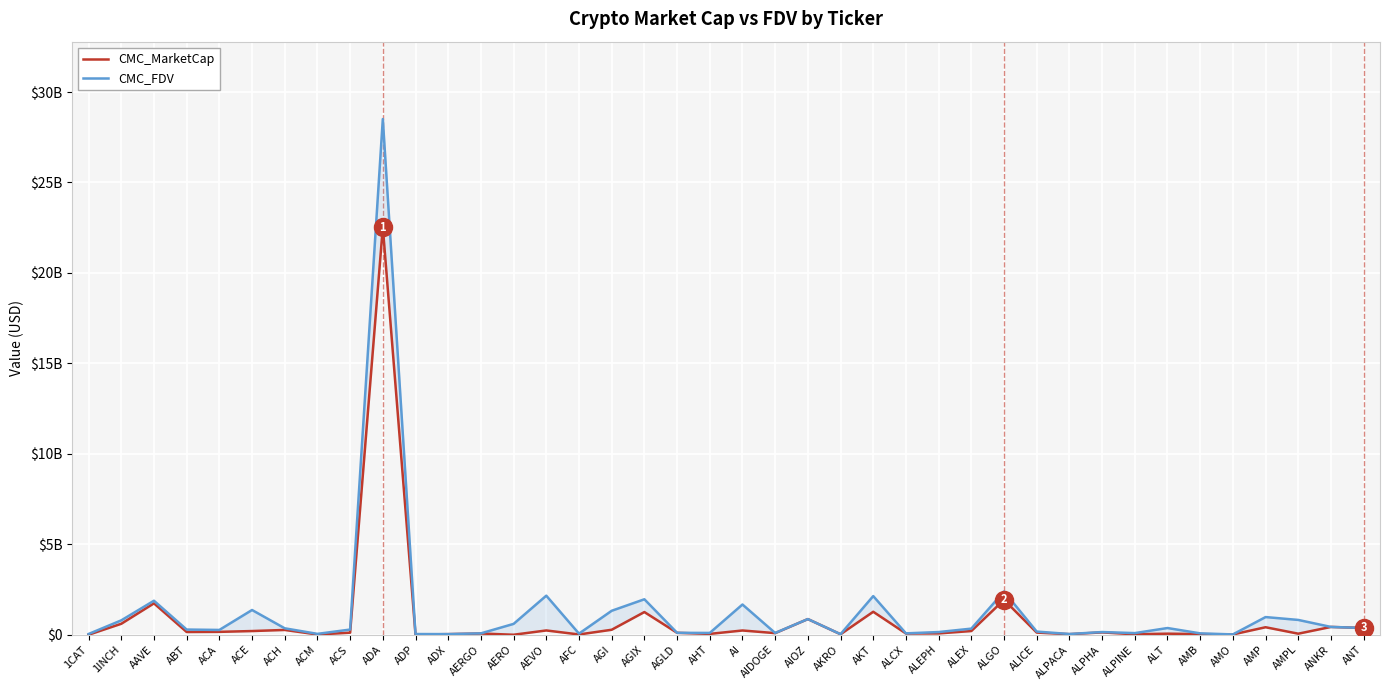

How many lines are shown in the chart?

2